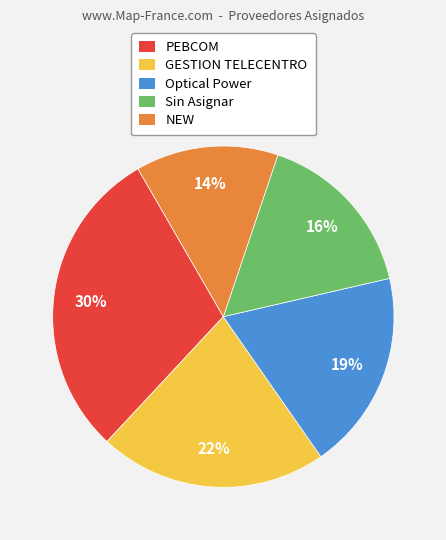

Is it true that Optical Power is 29% of the pie?

False